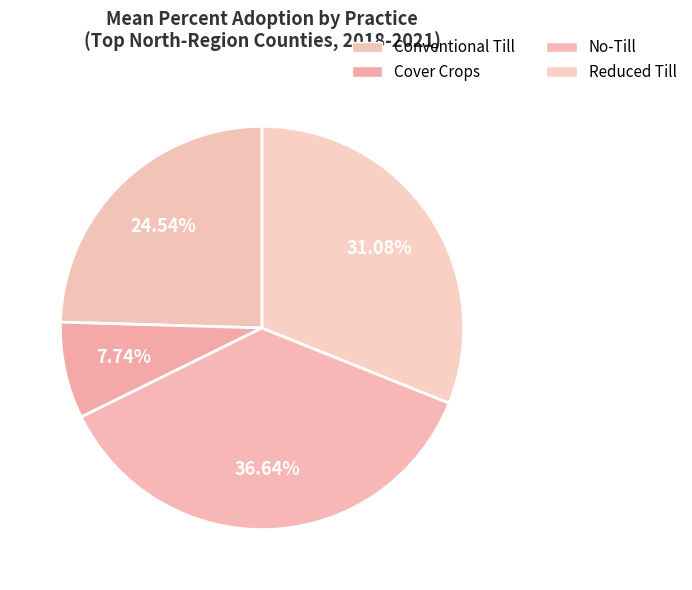

How much of the chart is everything except No-Till?

63.4%